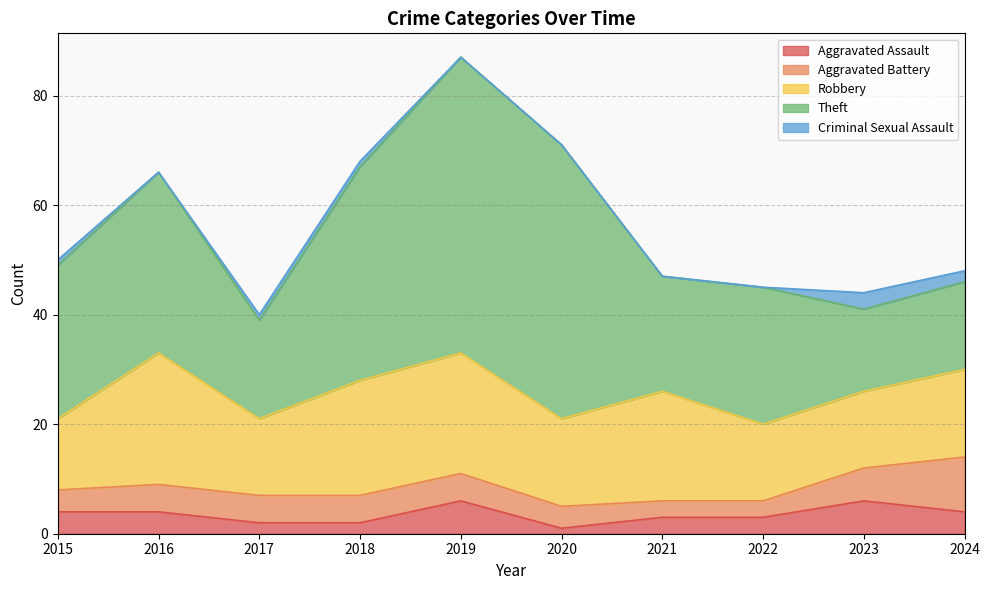

At which category does Criminal Sexual Assault reach its first local peak?

2023